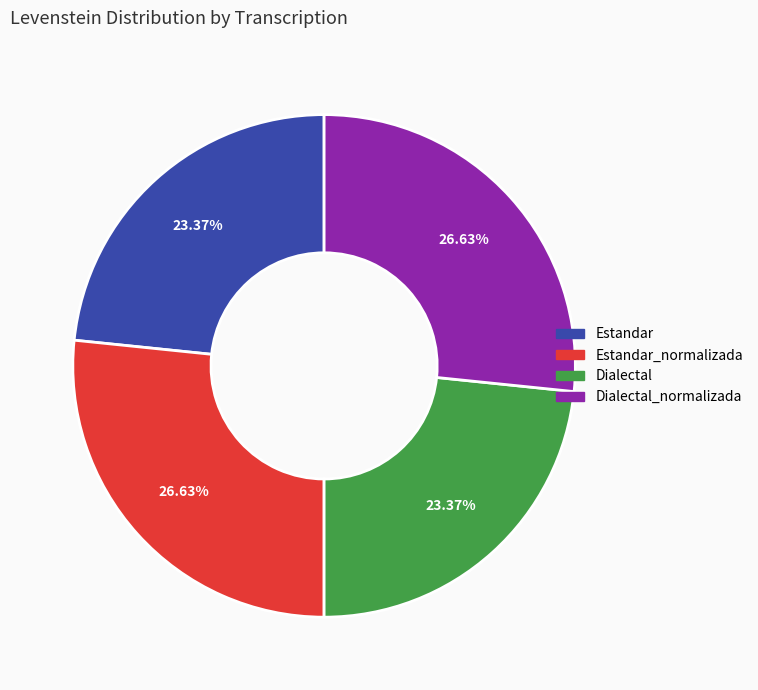

Is there a majority slice in this chart?

No